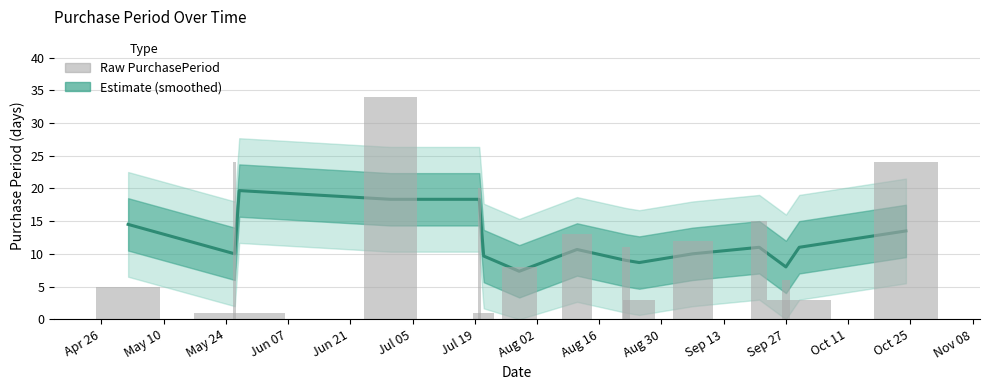

Are the bars grouped side by side (vs. stacked)?

No